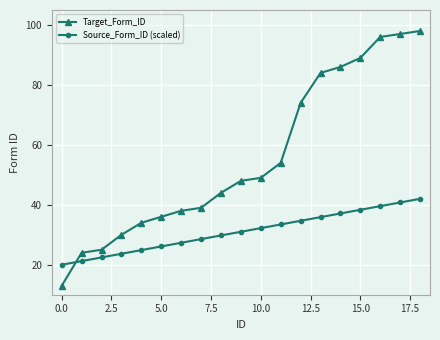

Which series has the largest range (max minus min)?

Target_Form_ID